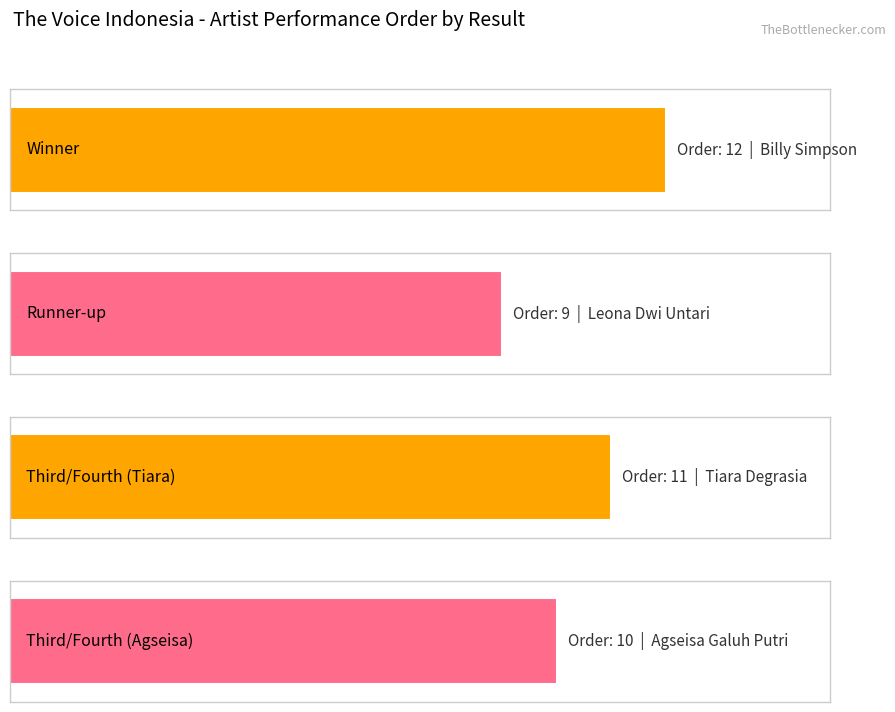

Rank the categories by value from highest to lowest.

Winner, Third/Fourth place (Tiara), Third/Fourth place (Agseisa), Runner-up